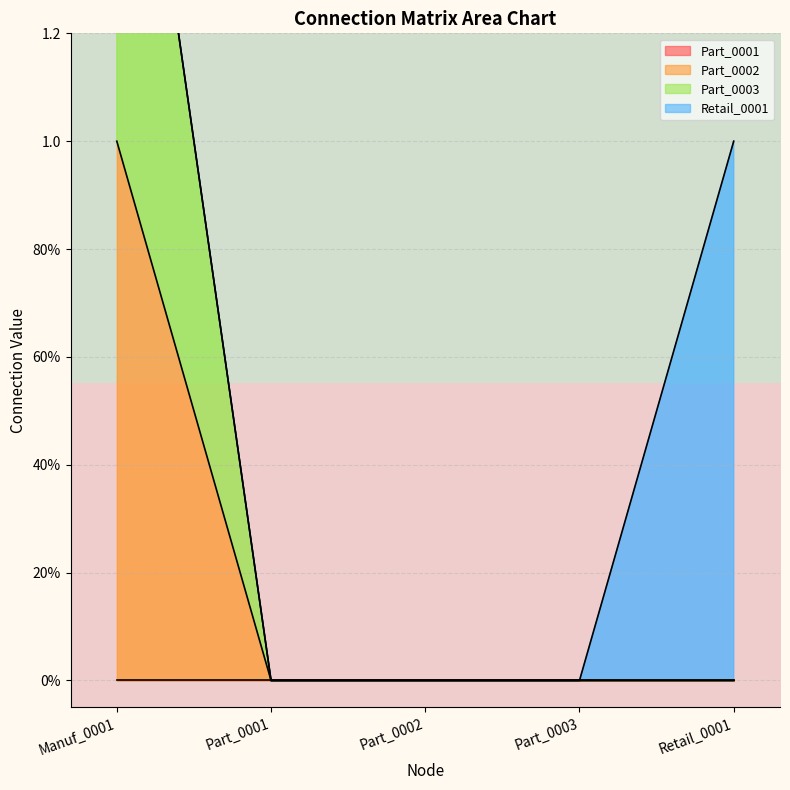

True or false: Part_0003 and Part_0002 intersect in this chart.

False